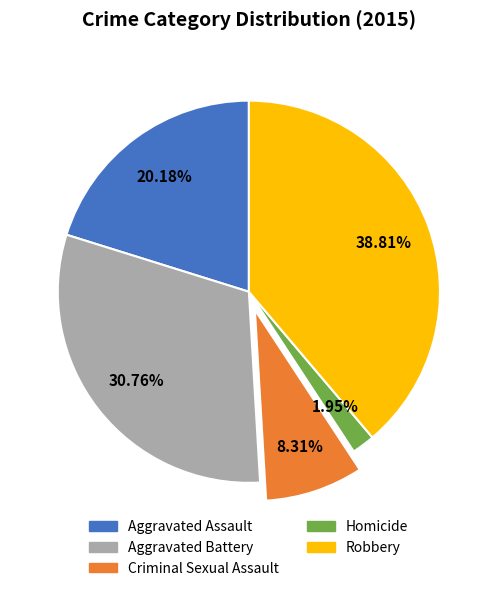

Is there a majority slice in this chart?

No